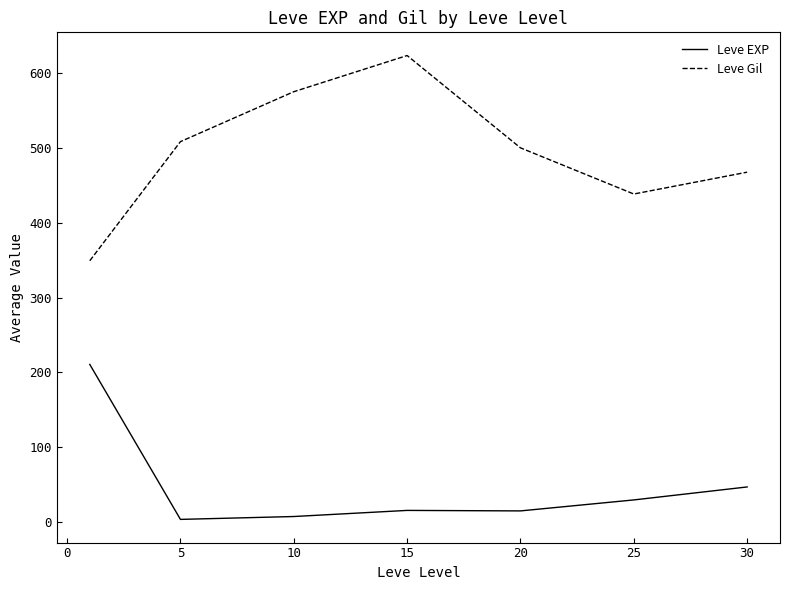

What is the difference between the maximum and second lowest values in the Leve Gil series?

185.0